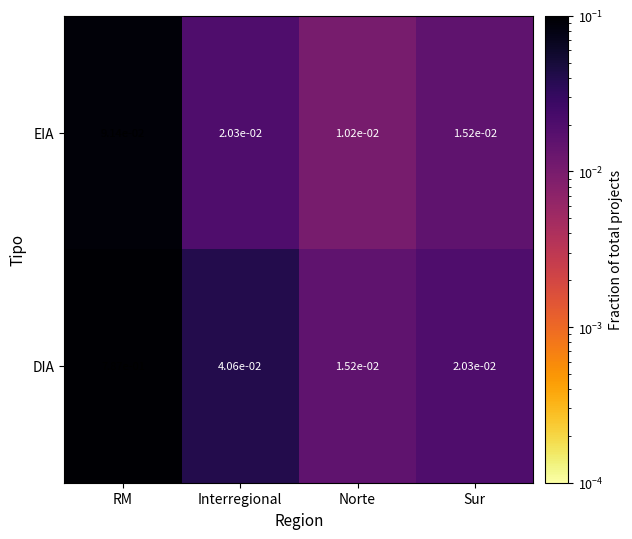

How many categories are shown in the chart?

4